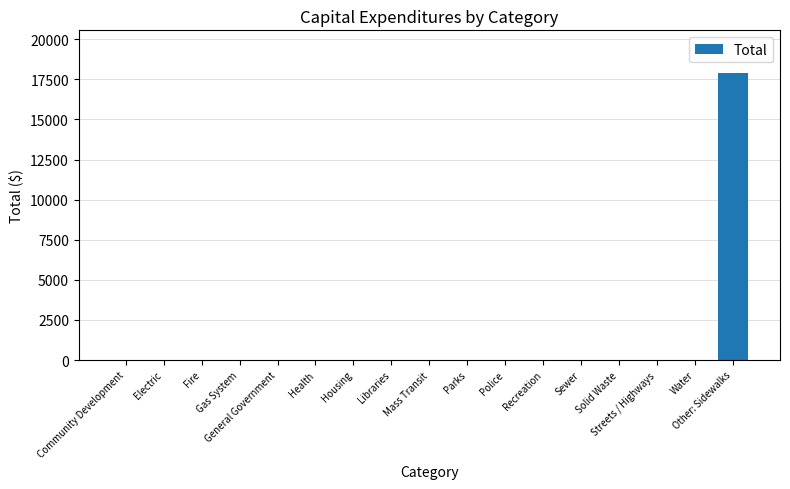

Are the bars grouped side by side (vs. stacked)?

No